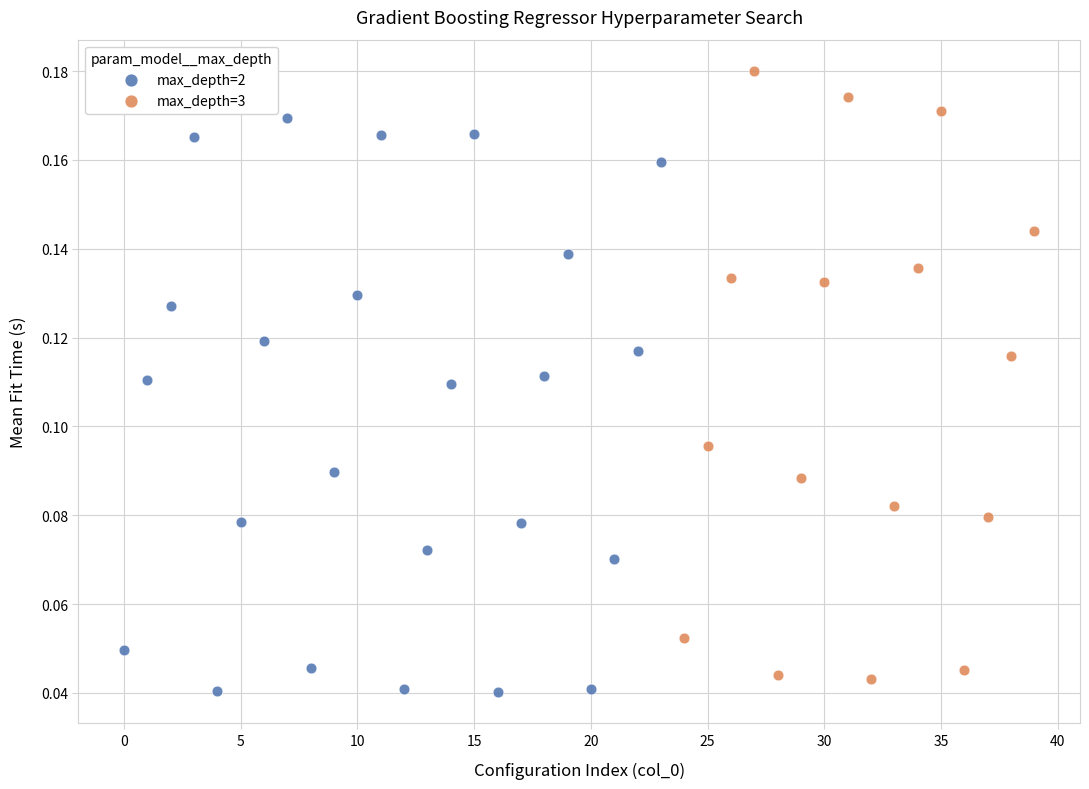

What are all the series names shown in the legend?

max_depth=2, max_depth=3